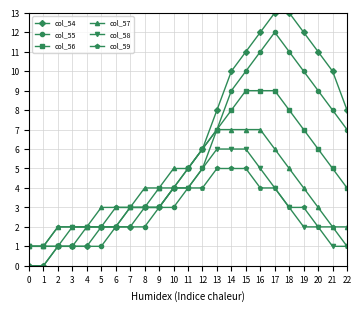

What is the approximate value of col_59 at 18?

3